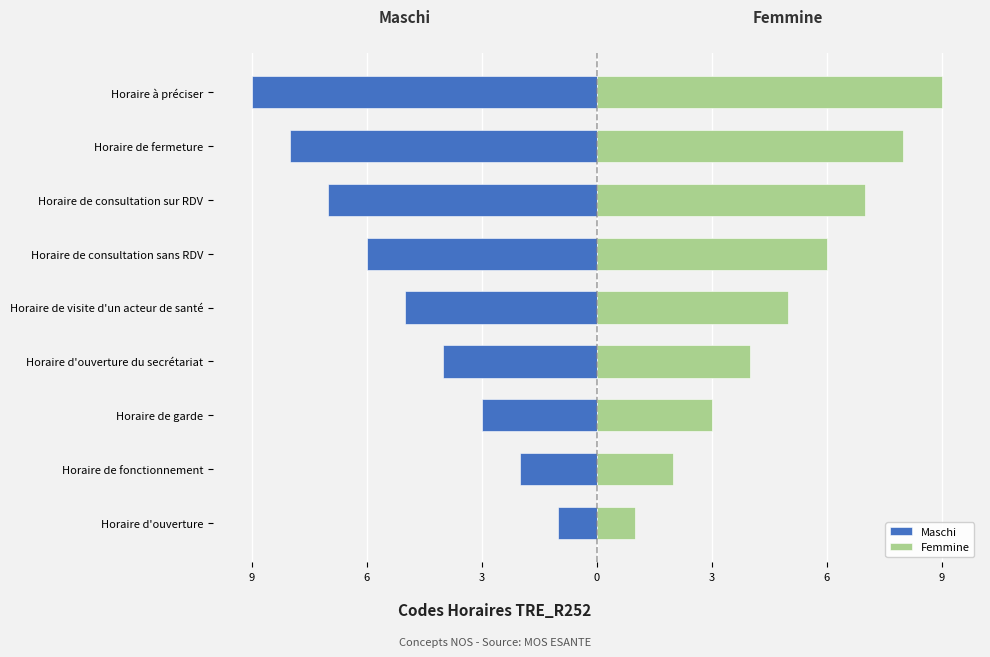

Rank the series at Horaire à préciser from highest to lowest value.

Femmine, Maschi